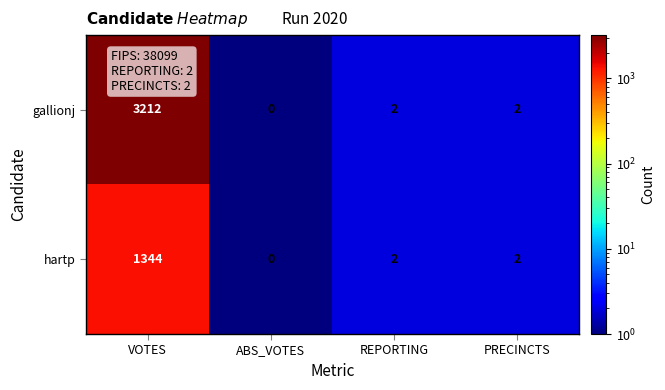

What is the maximum value for gallionj?

3212